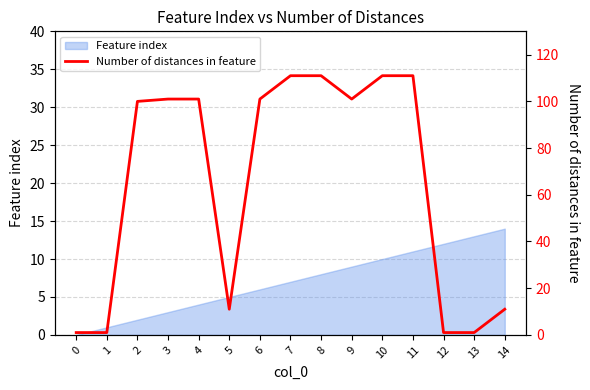

What is the difference between the maximum and minimum values?

110